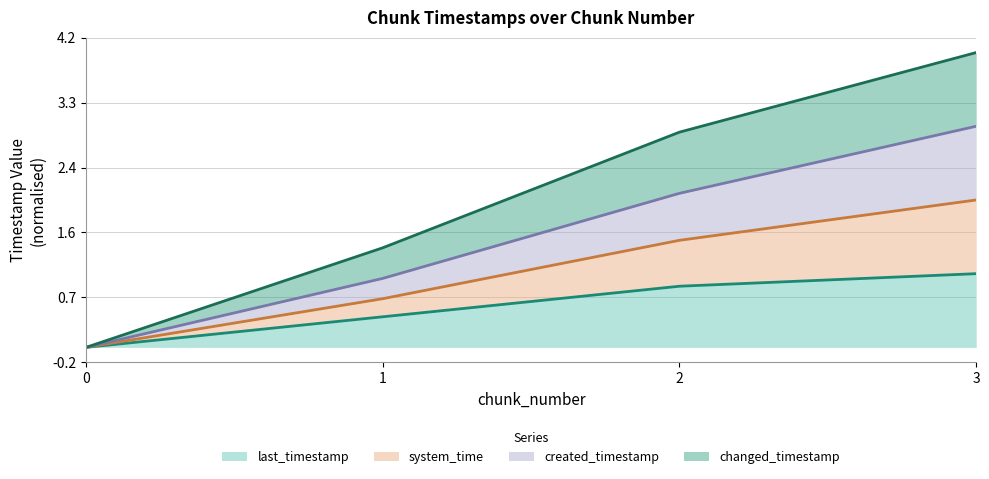

Where is created_timestamp nearest to the value 1?

1